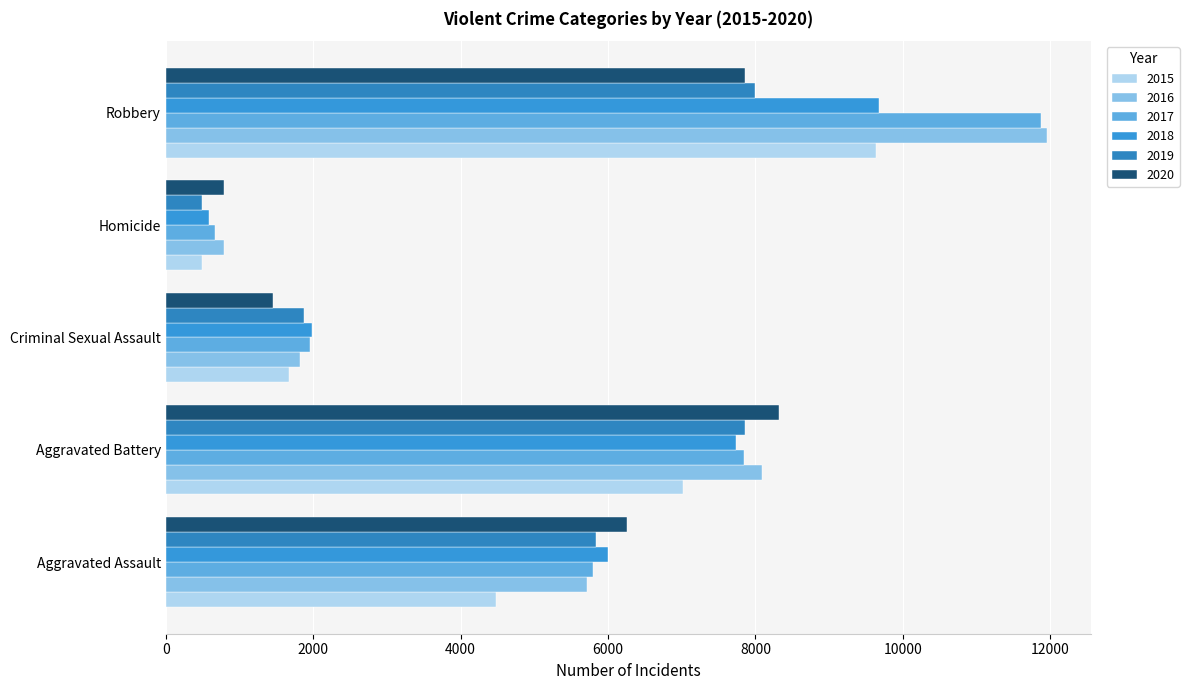

Which has a higher value, Robbery or Aggravated Battery?

Robbery